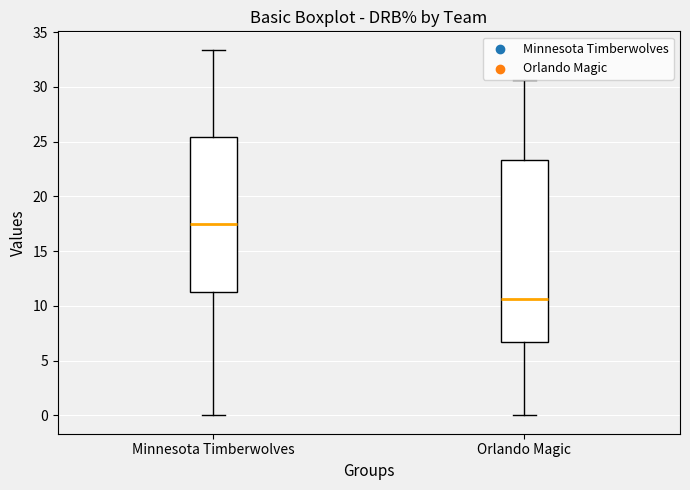

Which box is the tallest, from its lower edge to its upper edge?

Orlando Magic